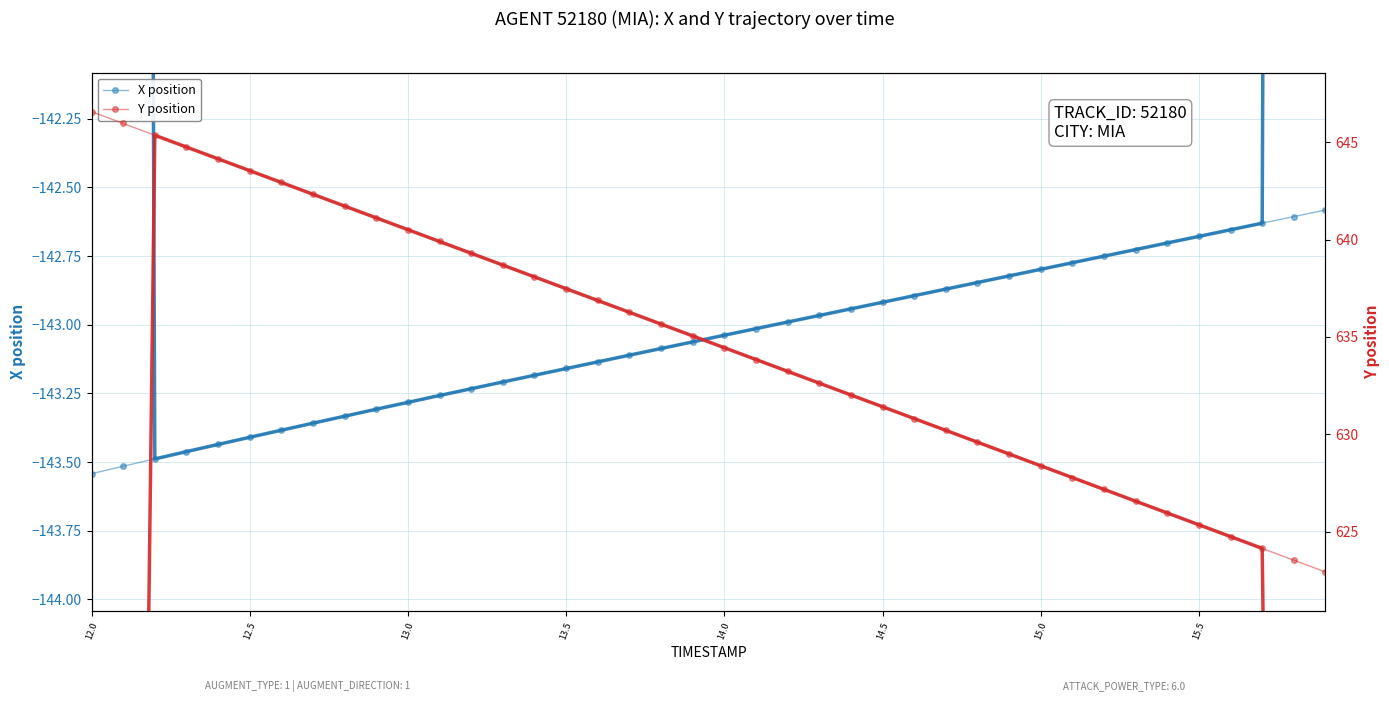

The X (smoothed) series shows -192.8 at 12.5. True or false?

False